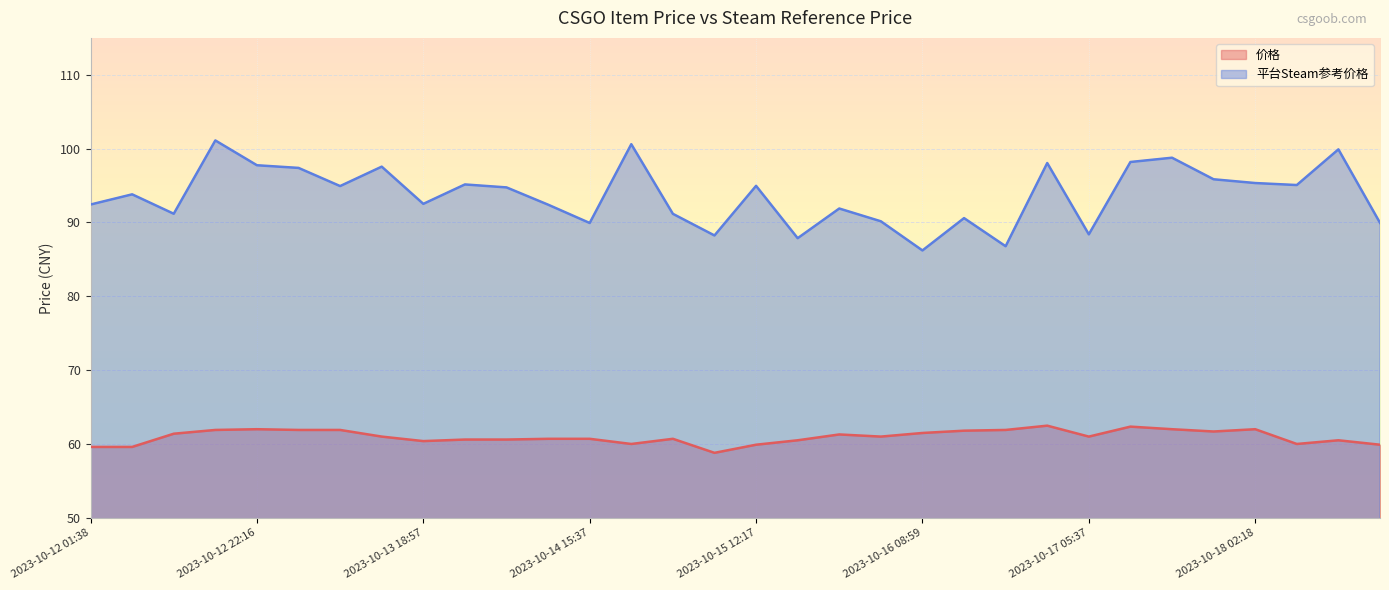

True or false: 价格 and 平台Steam参考价格 intersect in this chart.

False